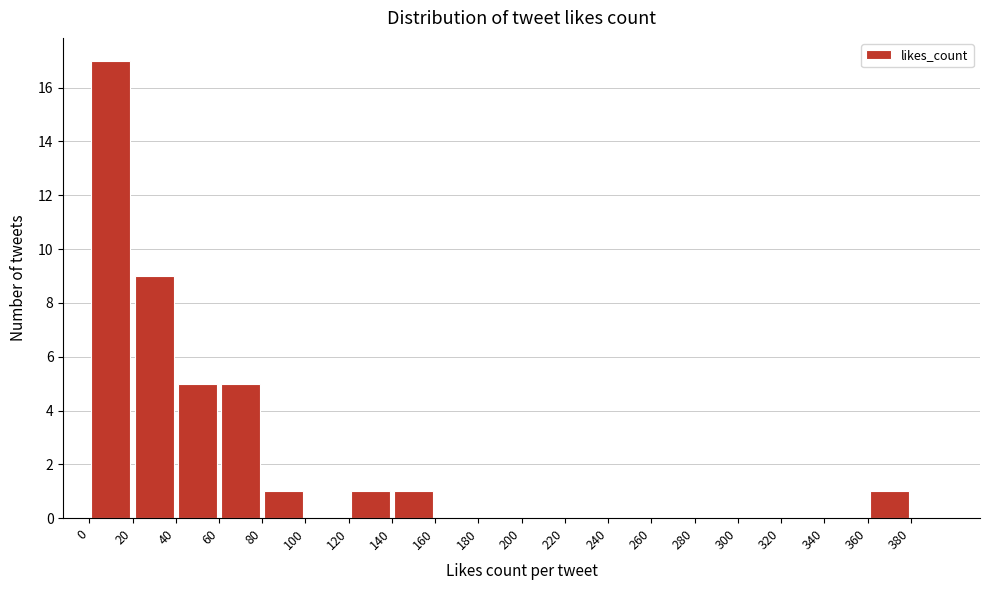

Reading left to right, transcribe this chart: for each bar, give the range it covers on the x-axis and its height. The values are not printed on the chart, so give them approximately, as read against the axis.

0 to 20: 17
20 to 40: 9
40 to 60: 5
60 to 80: 5
80 to 100: 1
100 to 120: 0
120 to 140: 1
140 to 160: 1
160 to 180: 0
180 to 200: 0
200 to 220: 0
220 to 240: 0
240 to 260: 0
260 to 280: 0
280 to 300: 0
300 to 320: 0
320 to 340: 0
340 to 360: 0
360 to 380: 1
380 to 400: 0